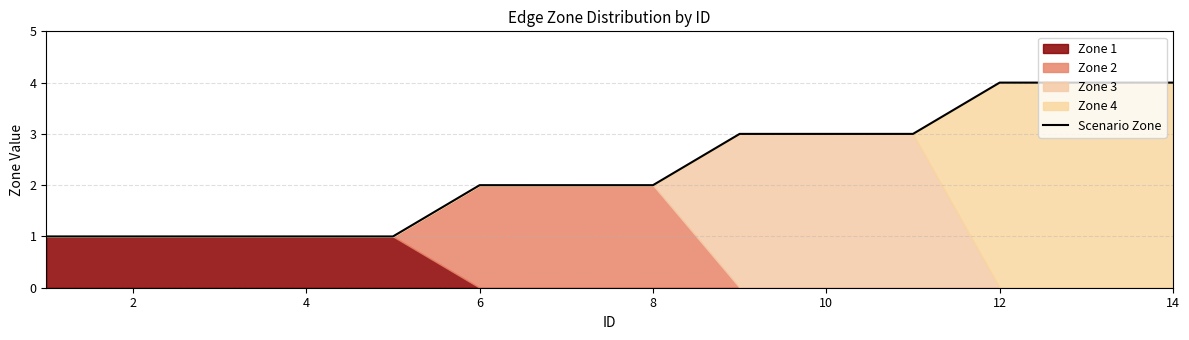

What is the maximum value for Scenario Zone?

4